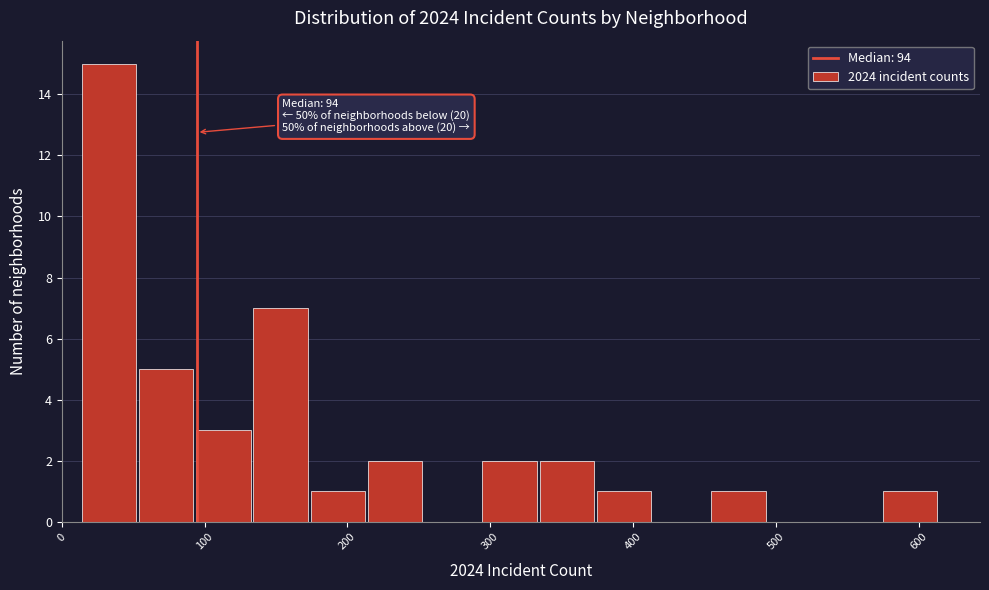

Over which range of the x-axis is the bar tallest?

10 to 50